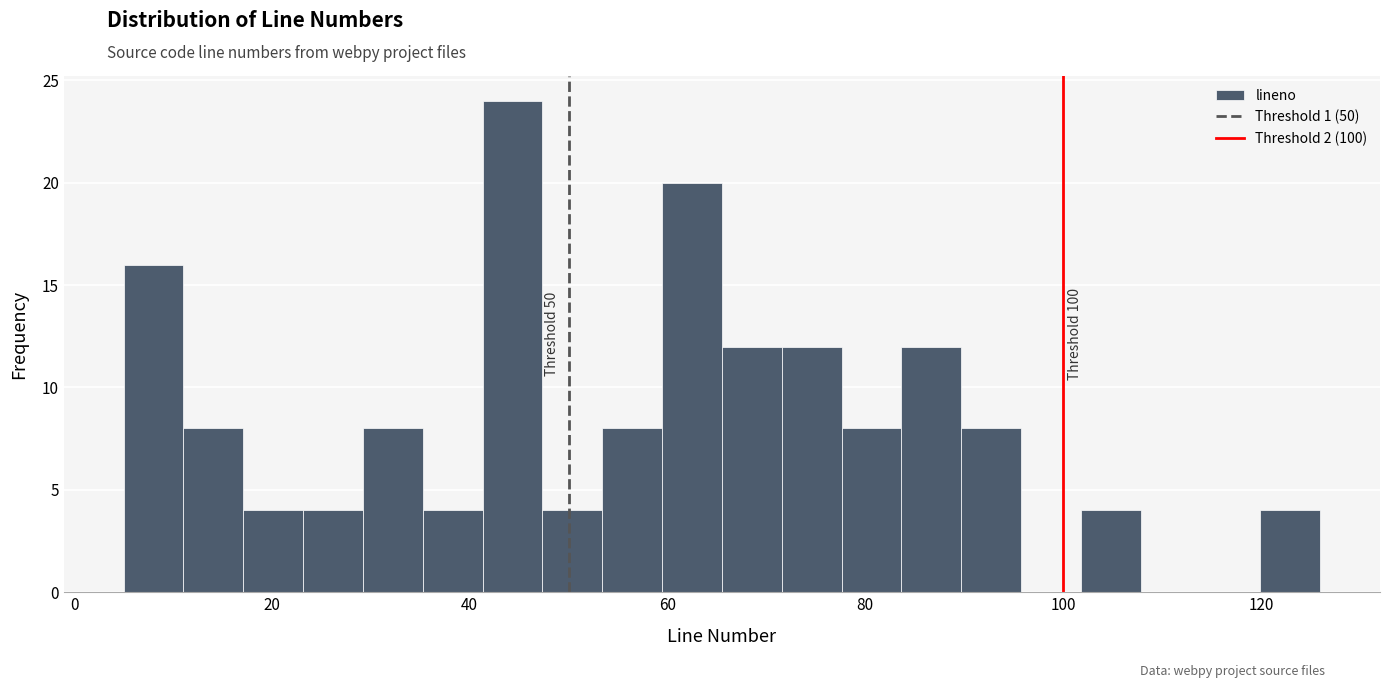

Around what value on the x-axis is the tallest bar? Give the approximate position of its centre, as read against the axis.

44